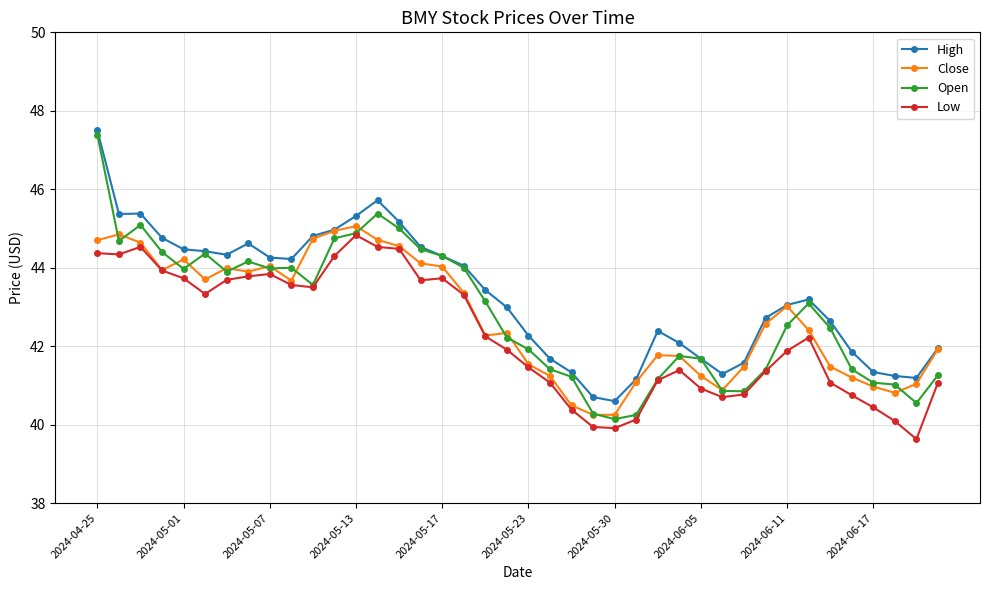

How many lines are shown in the chart?

4